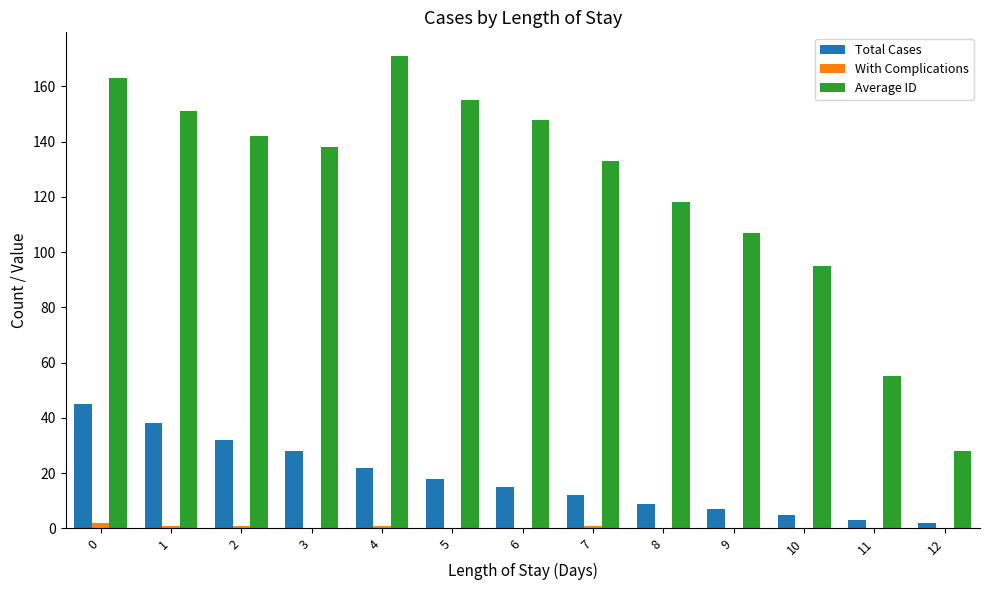

Reading left to right, list all the values displayed in this chart.

Total Cases: 0=45	1=38	2=32	3=28	4=22	5=18	6=15	7=12	8=9	9=7	10=5	11=3	12=2
With Complications: 0=2	1=1	2=1	3=0	4=1	5=0	6=0	7=1	8=0	9=0	10=0	11=0	12=0
Average ID: 0=163	1=151	2=142	3=138	4=171	5=155	6=148	7=133	8=118	9=107	10=95	11=55	12=28